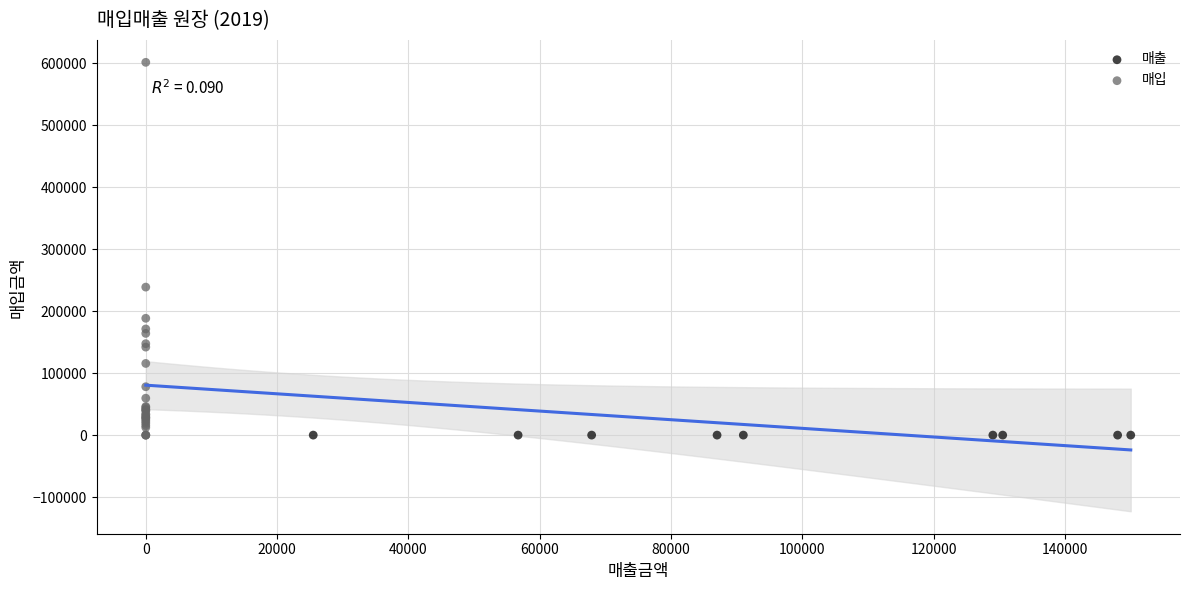

Which series contains the highest Y value?

매입